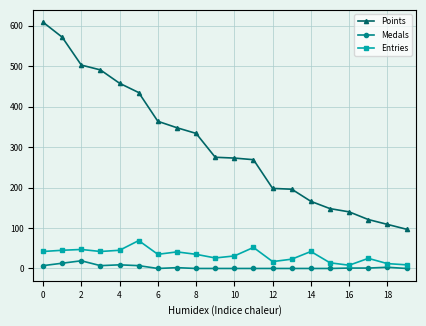

Rank the series by their maximum value, from lowest to highest.

Medals, Entries, Points